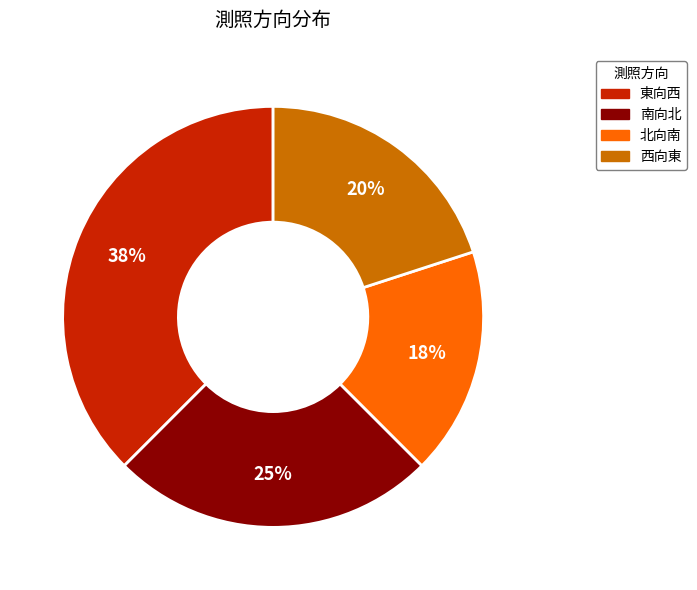

Between 東向西 and 西向東, which is larger?

東向西